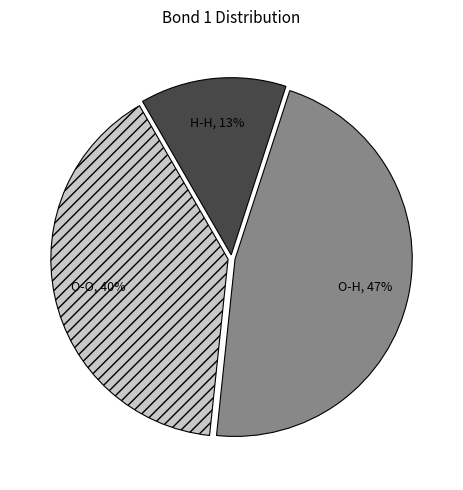

Which has a higher value, H-H or O-H?

O-H